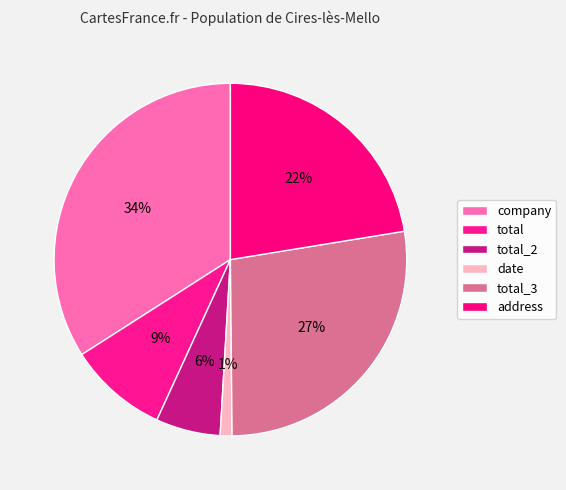

Between address and date, which is larger?

address